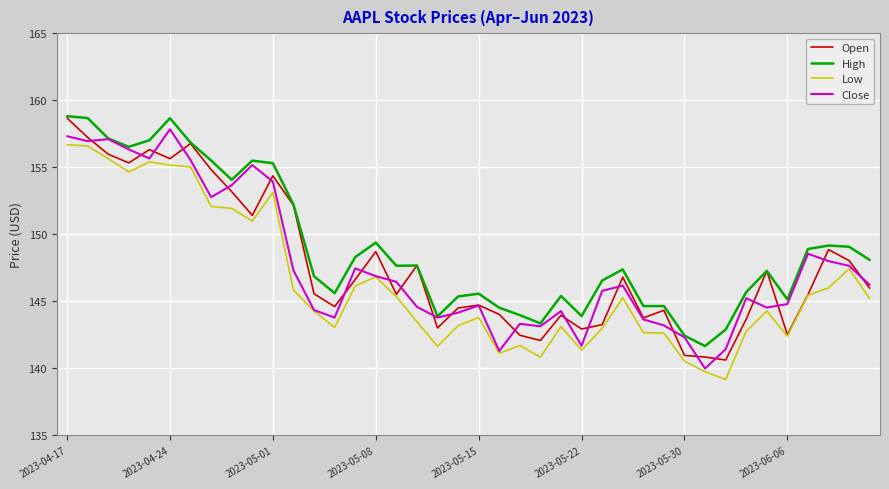

What is the maximum value for High?

158.8